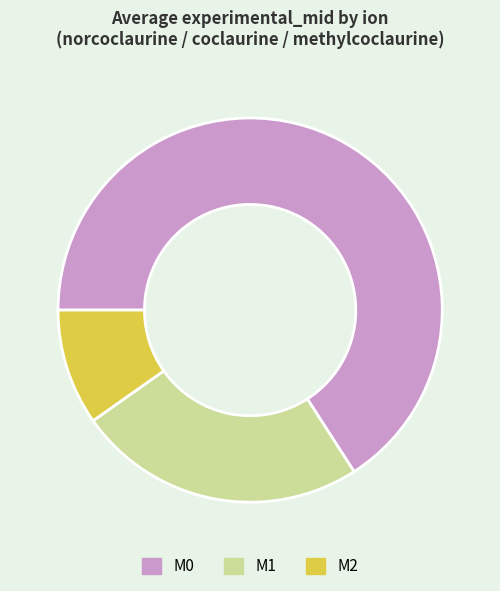

Do M2 and M1 together represent more than half of the pie?

No